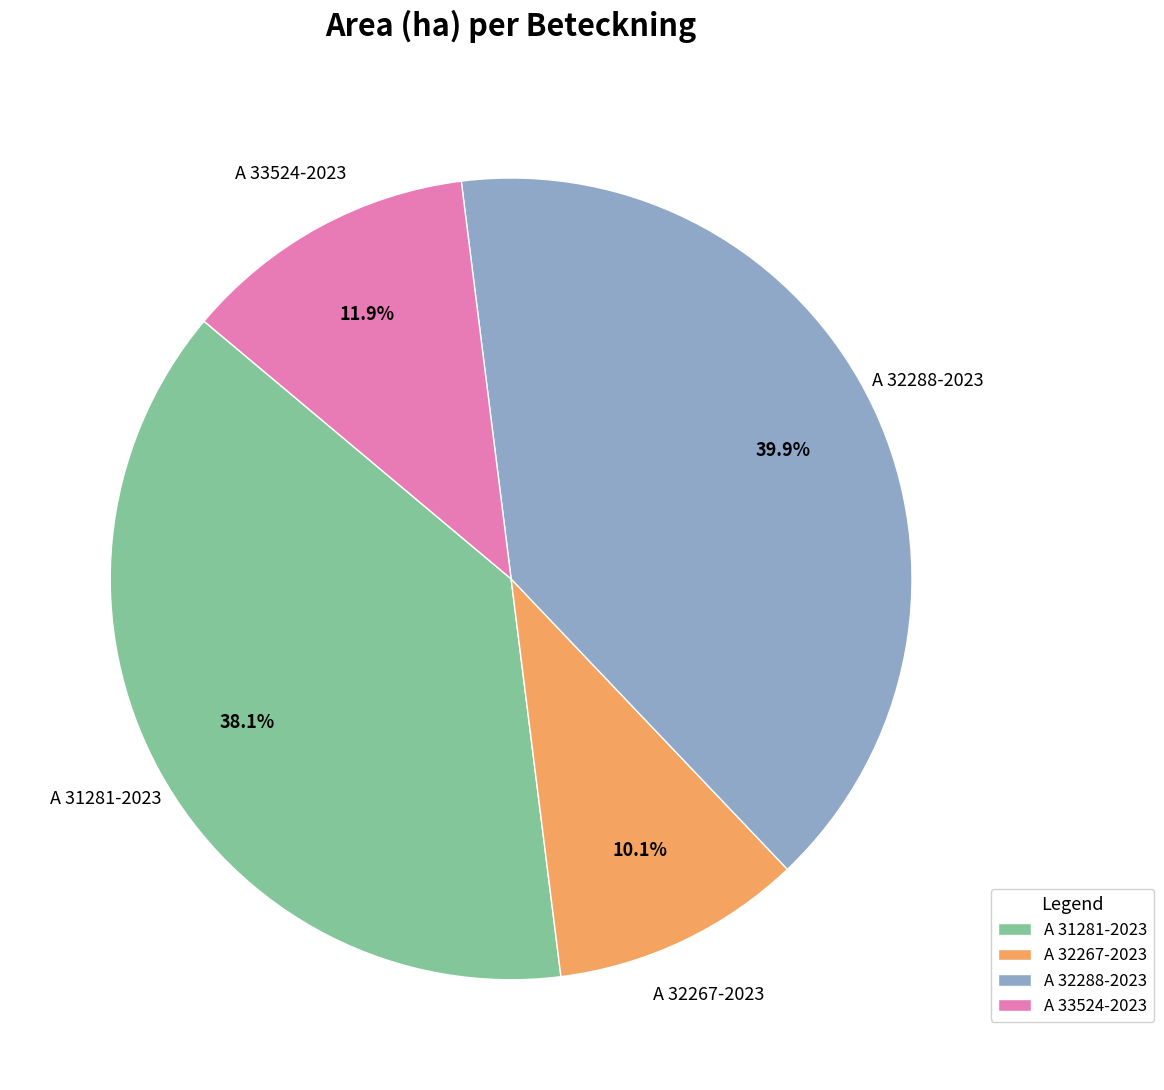

To the nearest percent, what percentage of the pie is A 33524-2023?

12%